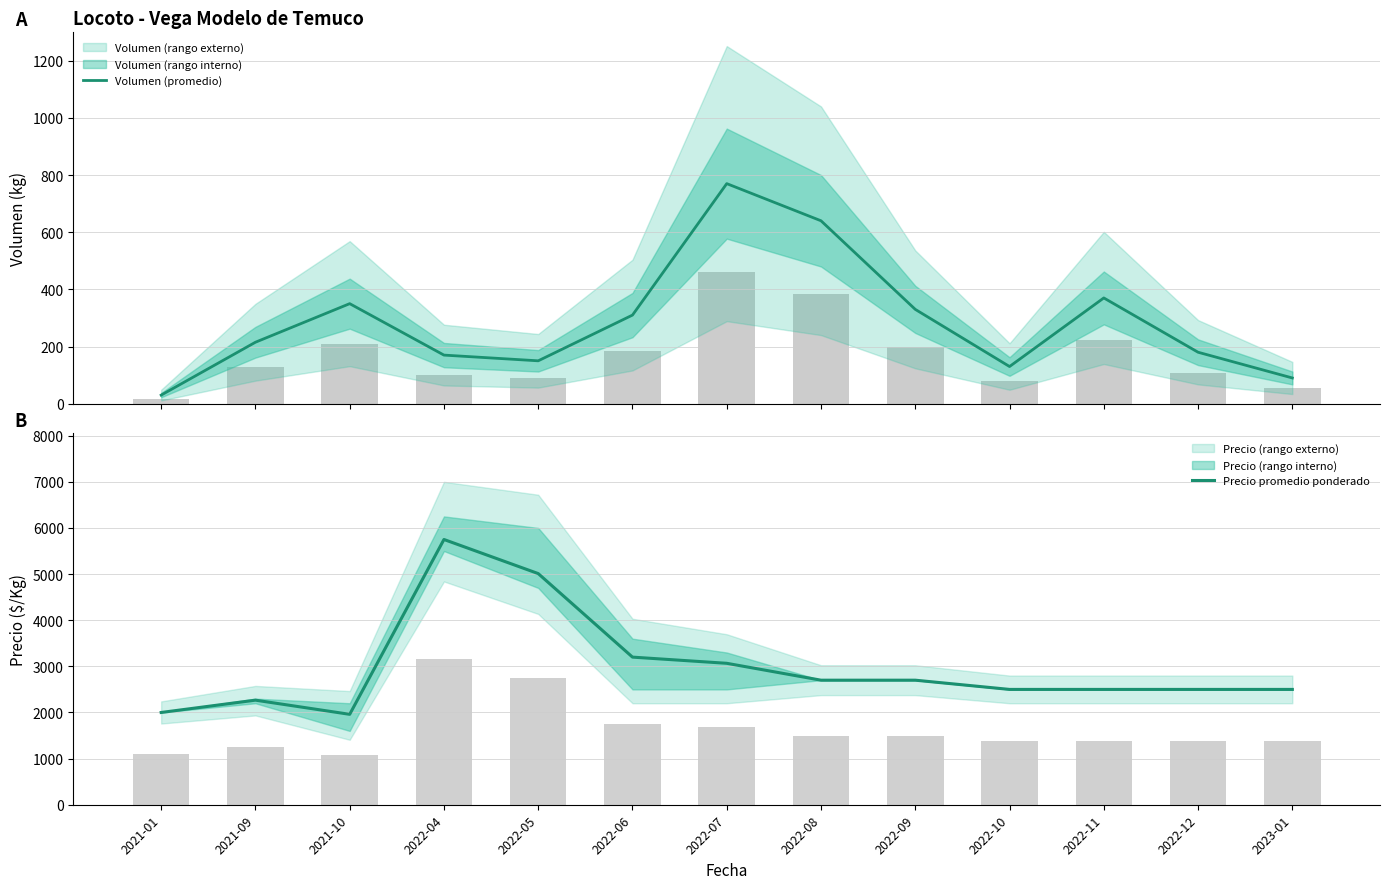

Which series has the largest total across all categories?

Precio promedio ponderado